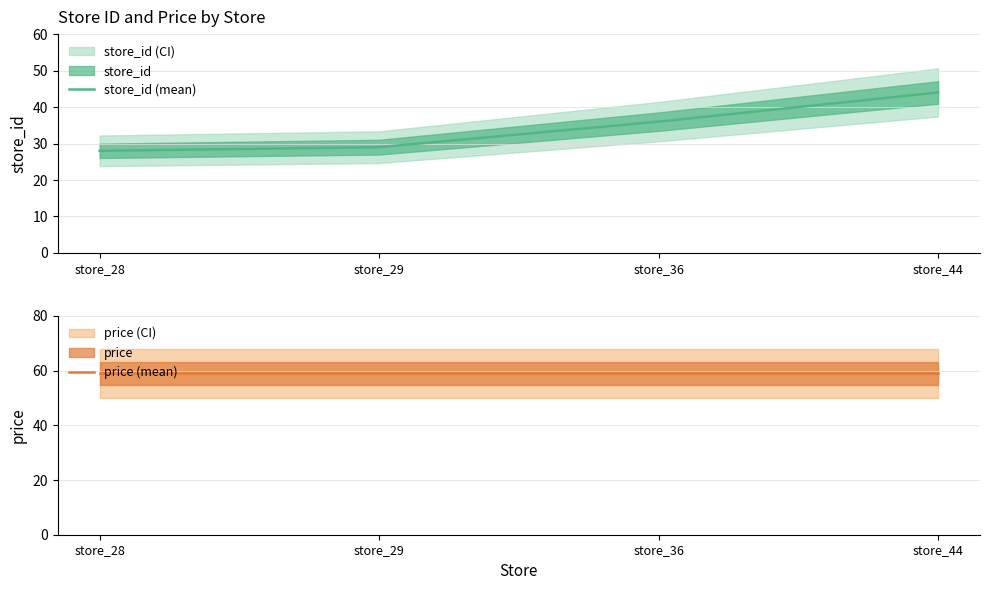

The price (mean) series shows 59 at store_29. True or false?

True